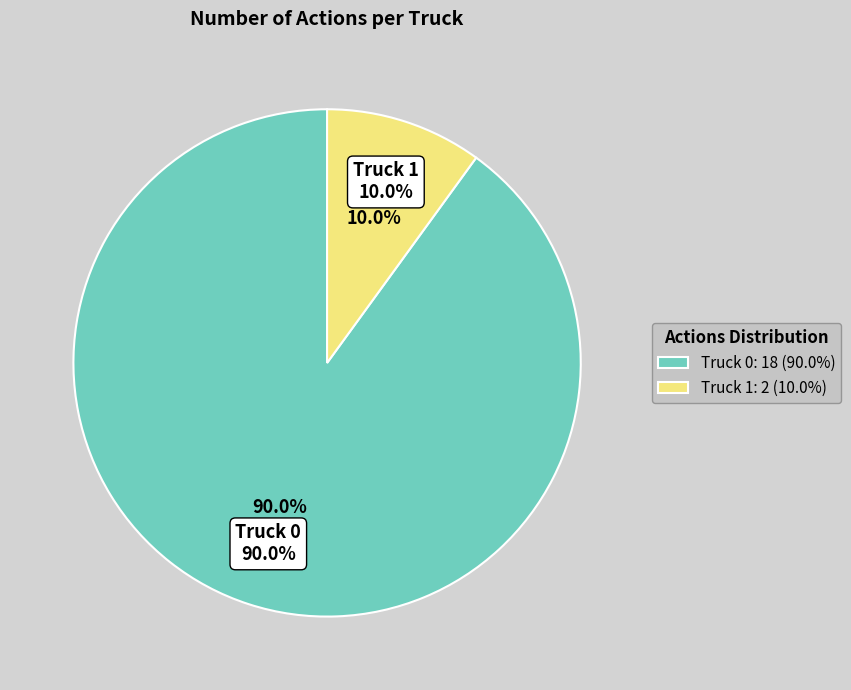

Combined, what portion of the pie is Truck 0 and Truck 1?

100.0%